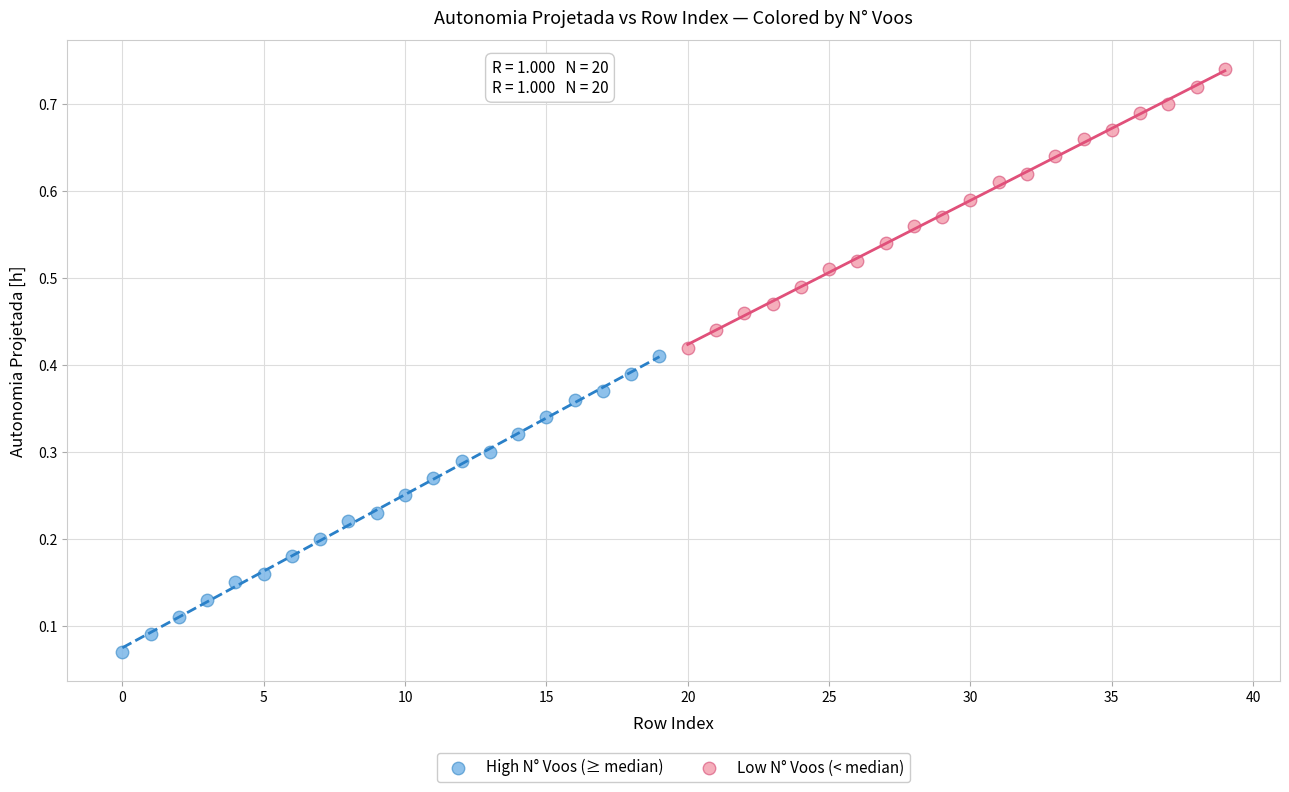

Which series reaches the minimum Y coordinate?

High N° Voos (≥ median)